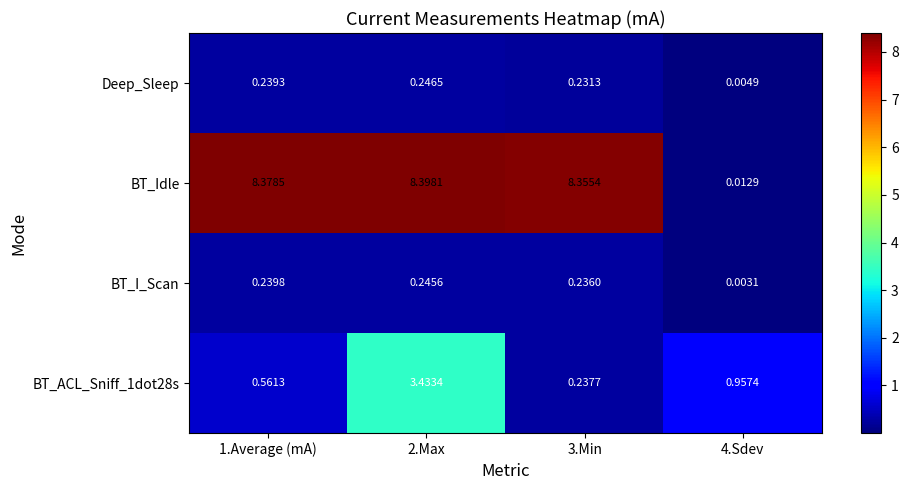

Which series has the widest spread of values?

BT_Idle